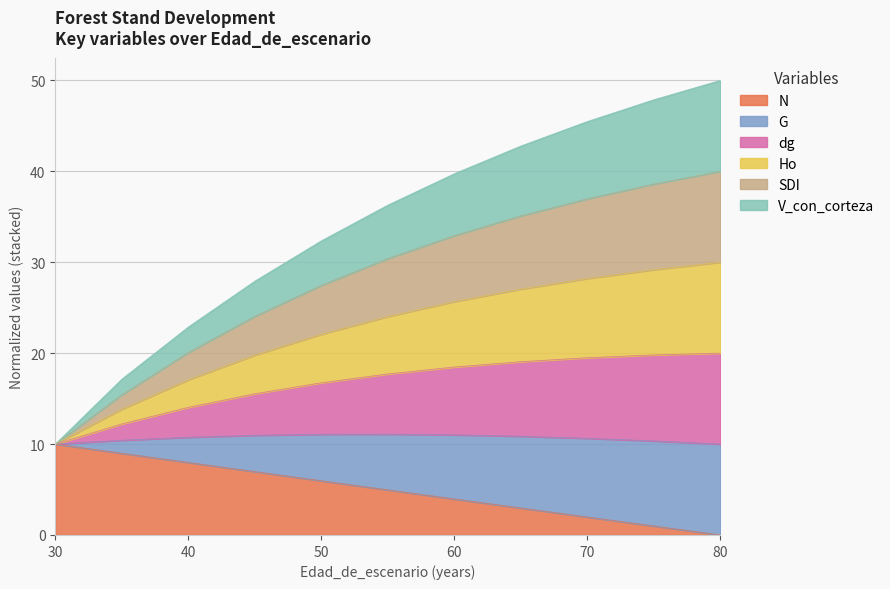

Read the Ho value at 30.

10.0